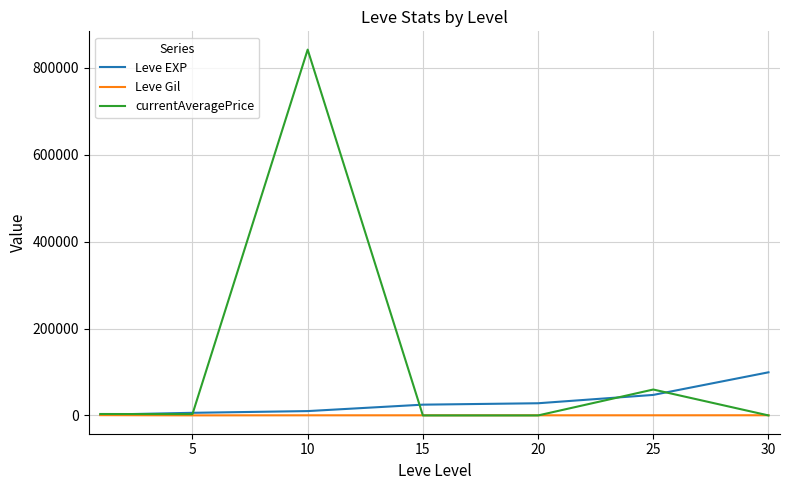

What is the maximum value for currentAveragePrice?

841600